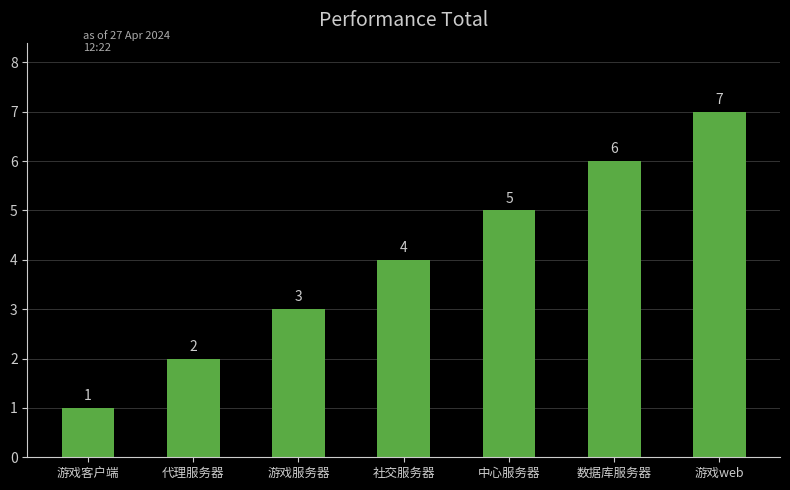

The chart shows a value of 1 at 游戏客户端. True or false?

True